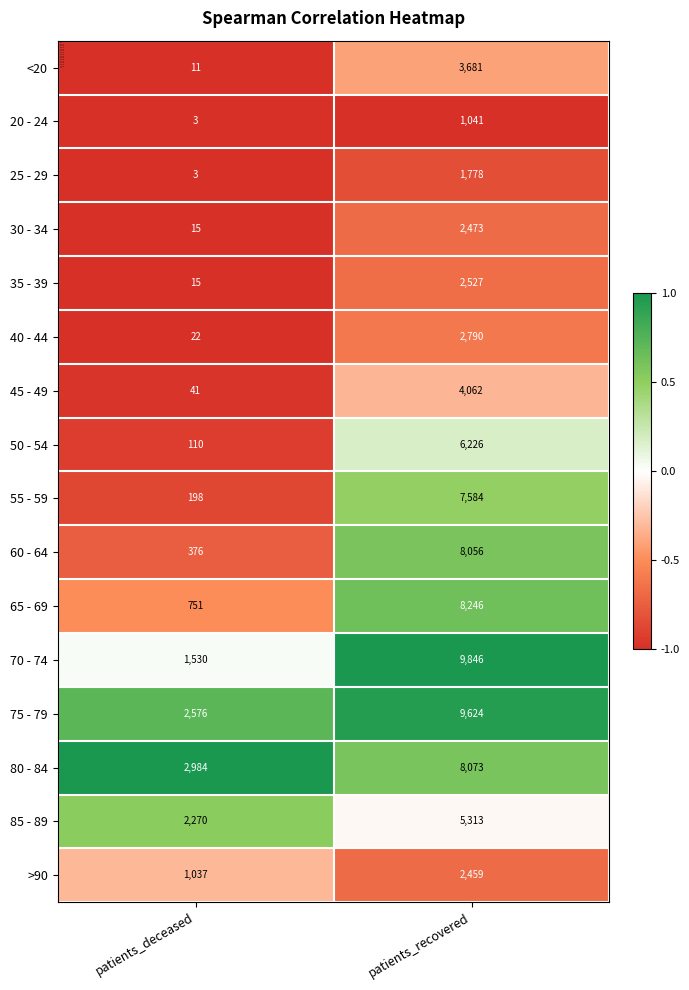

What is the greatest value displayed?

9846